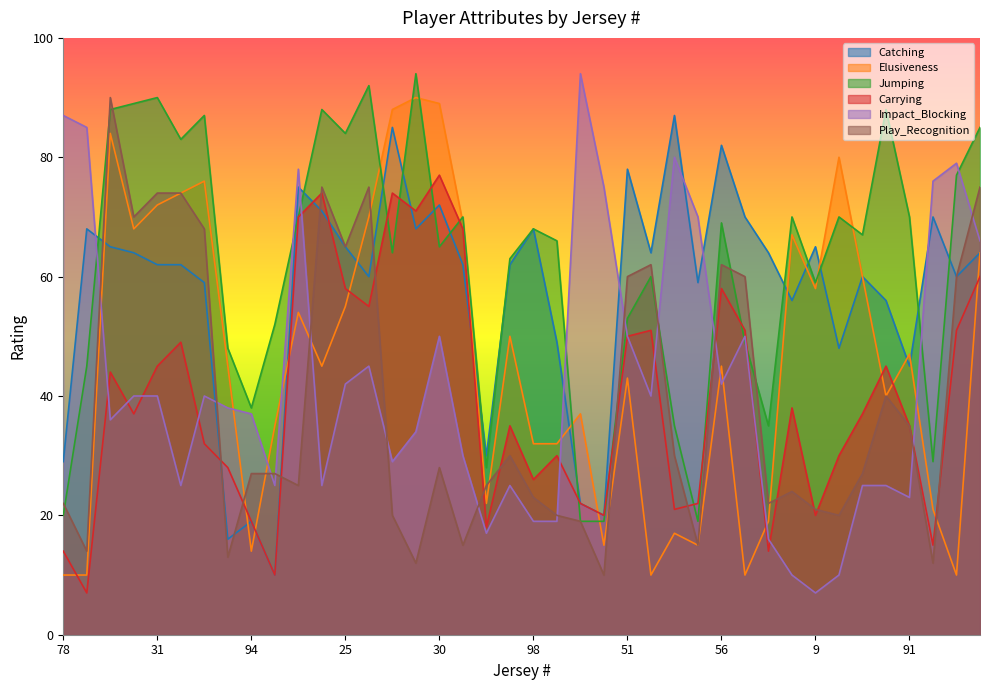

Is it true that Play_Recognition equals 27 at 94?

True